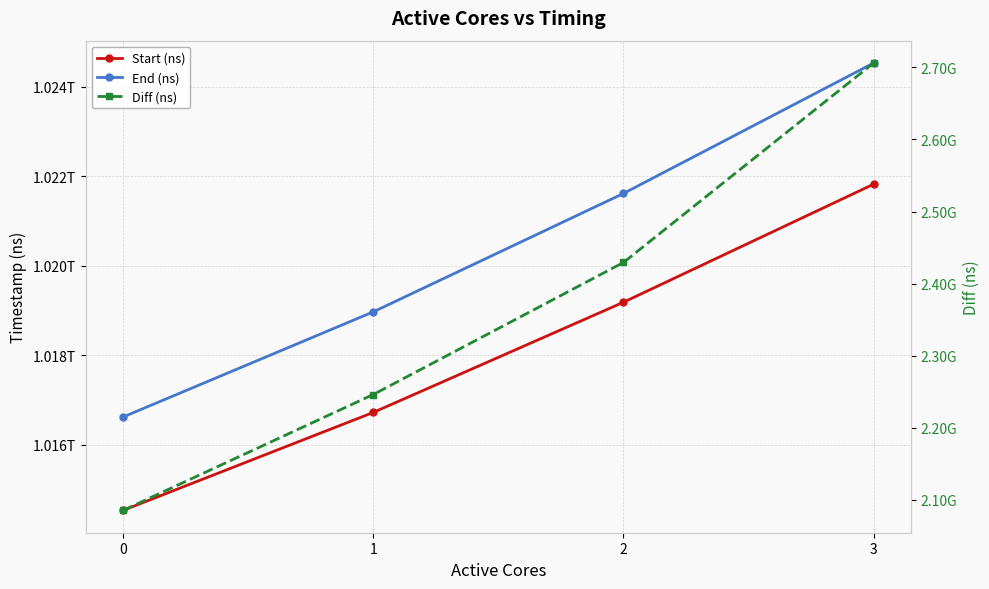

Reading right to left, transcribe all the data shown in this chart.

Start (ns): 1021819038990	1019182631017	1016722397837	1014535324591
End (ns): 1024524997931	1021611923025	1018968573419	1016620796406
Diff (ns): 2705958941	2429292008	2246175582	2085471815